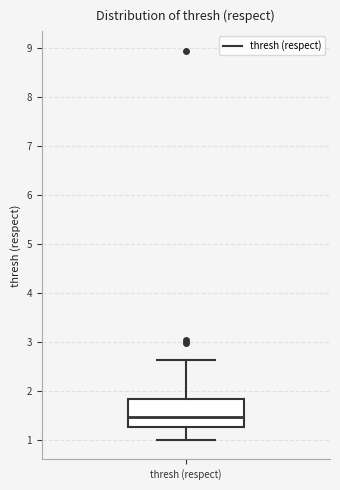

Read this box plot against the y-axis: the position of the median line, the range covered by the box, and the ends of both whiskers. The values are not printed on the chart, so give them approximately, as read against the axis.

median 1.5, box 1.3 to 1.8, whiskers 1.0 to 2.6